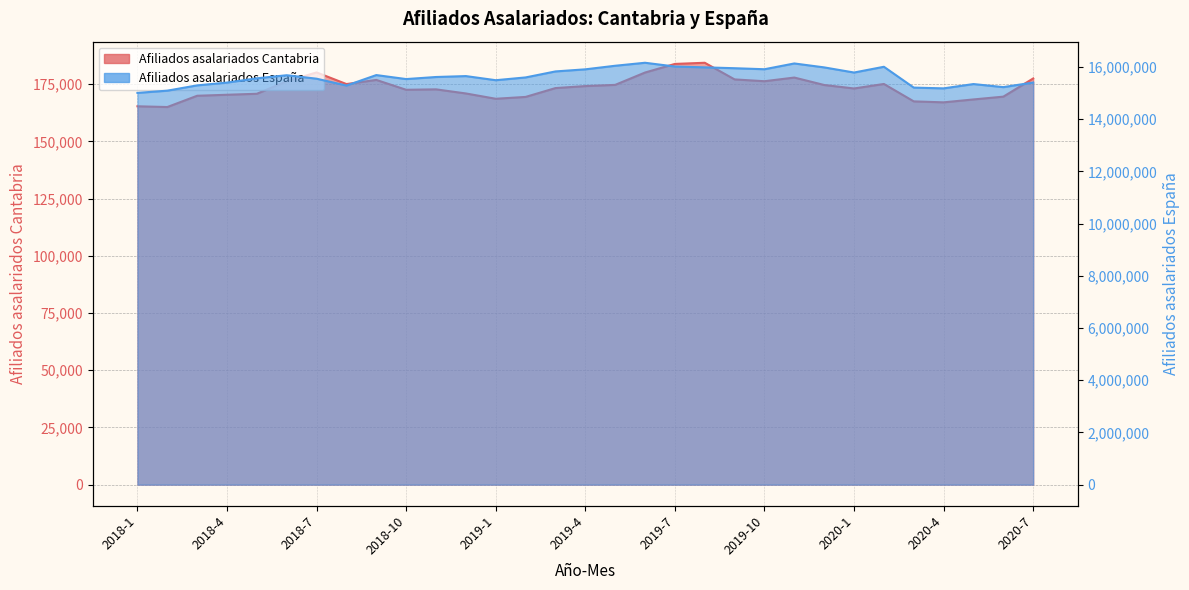

How many interior local valleys does the Afiliados asalariados España series have?

7